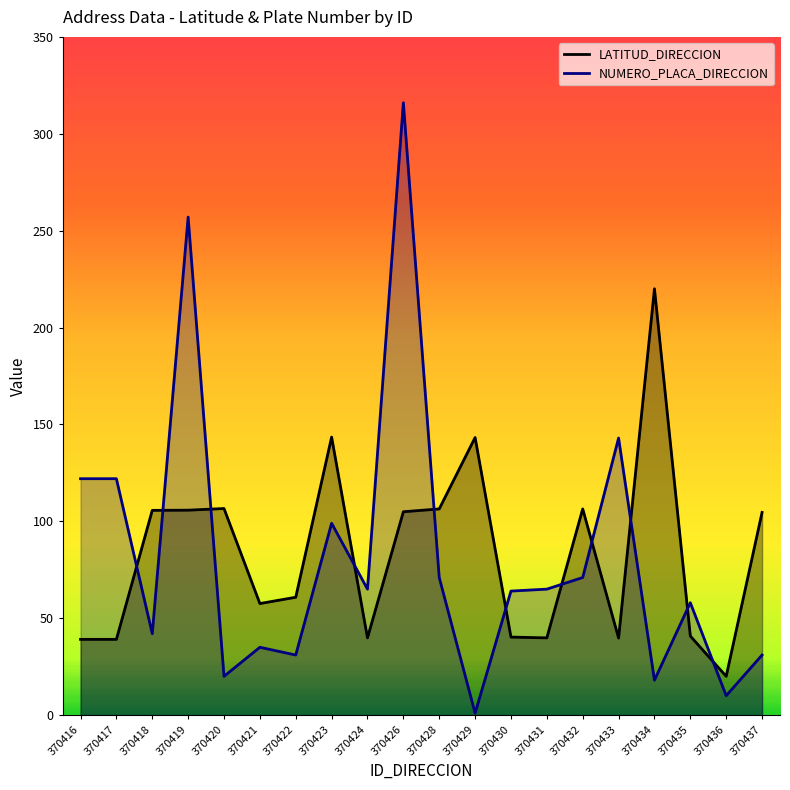

Where is the first local minimum for LATITUD_DIRECCION?

370421